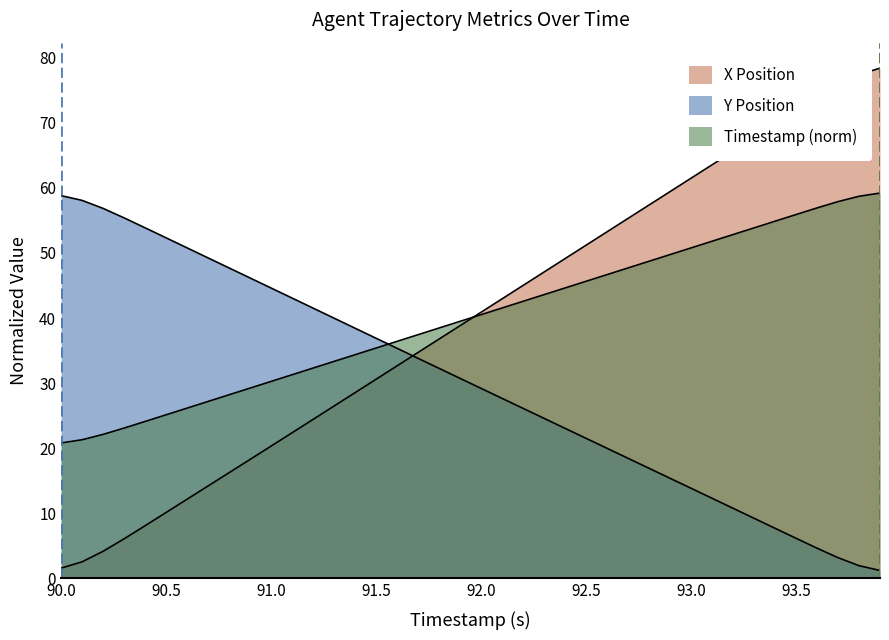

How many lines are shown in the chart?

3